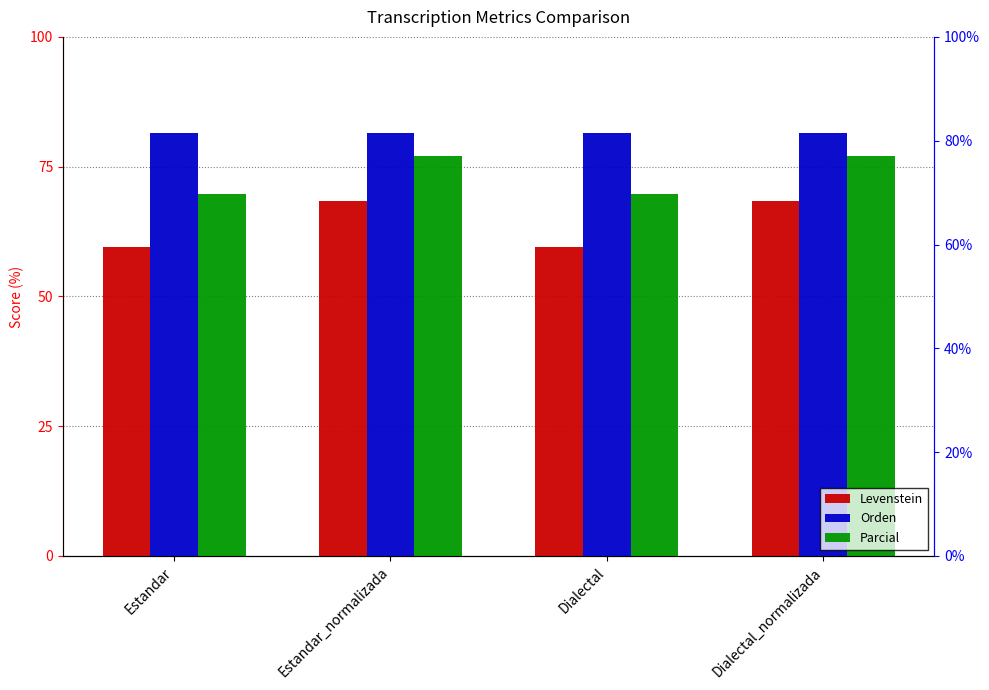

Reading left to right, list all the values displayed in this chart.

Levenstein: Estandar=59.6	Estandar_normalizada=68.5	Dialectal=59.6	Dialectal_normalizada=68.5
Orden: Estandar=81.4	Estandar_normalizada=81.6	Dialectal=81.4	Dialectal_normalizada=81.6
Parcial: Estandar=69.7	Estandar_normalizada=77.1	Dialectal=69.7	Dialectal_normalizada=77.1